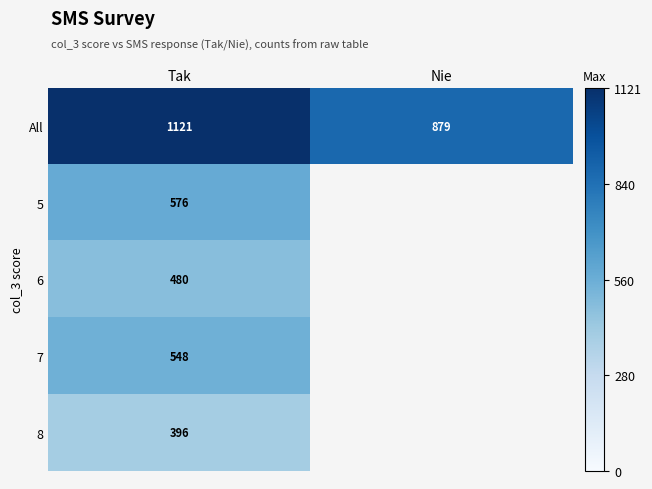

Which has a higher value, Nie or Tak?

Tak